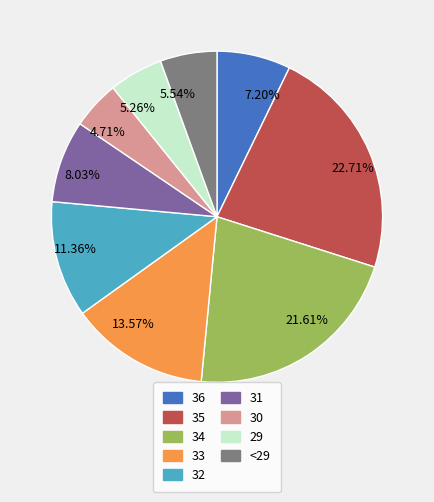

To the nearest percent, what is the difference between the largest and smallest slice percentages?

18%